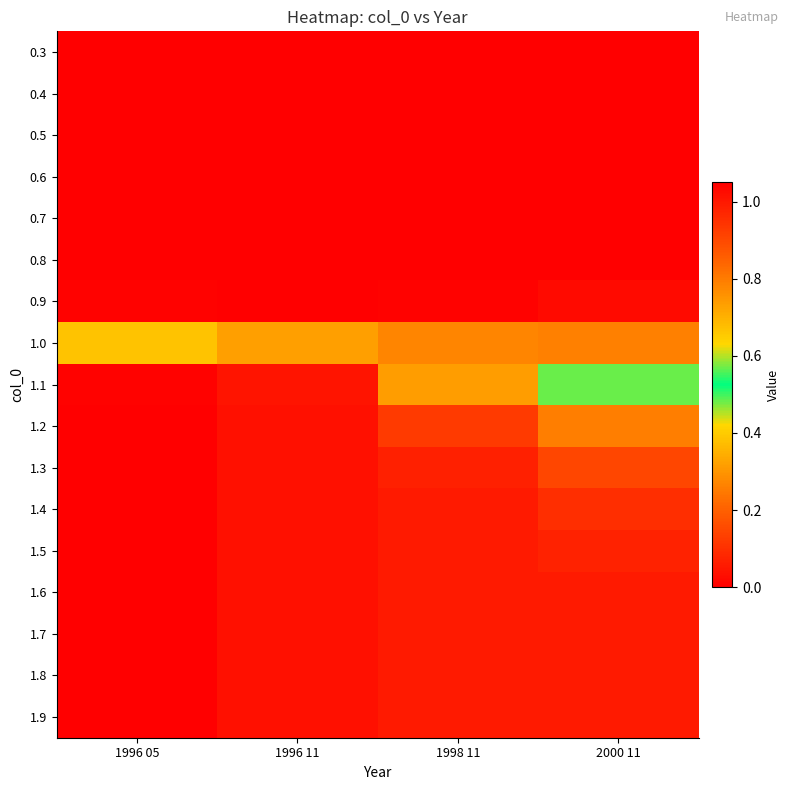

Which series changed the most between 1996 11 and 2000 11?

1.1